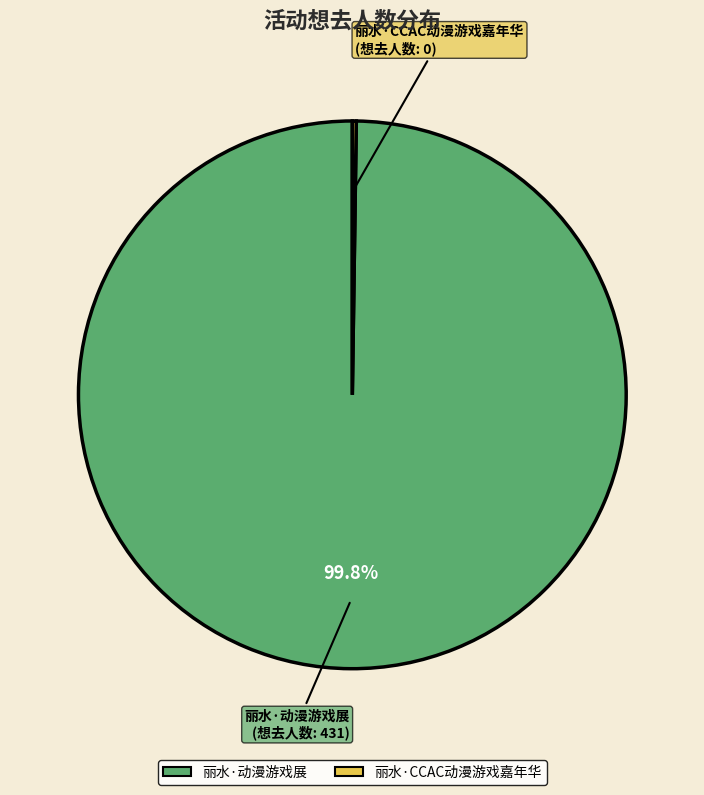

Which slice is the largest?

丽水·动漫游戏展